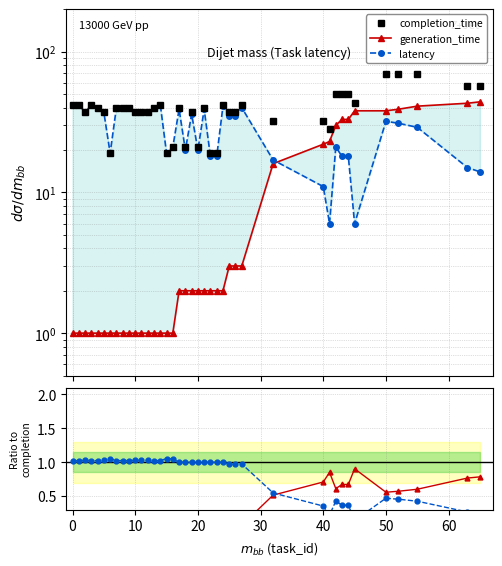

Read the latency value at 11.

37.0